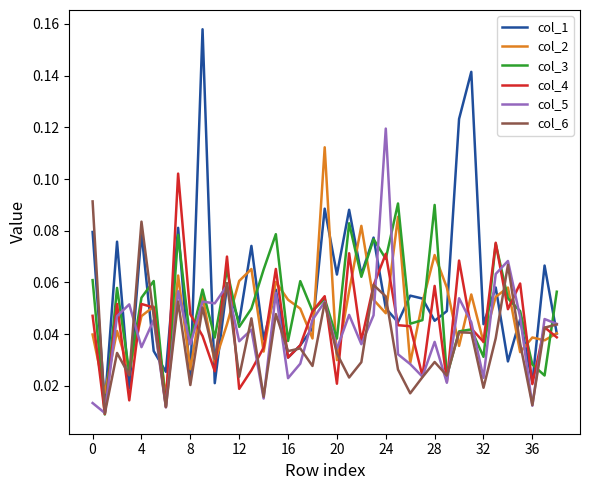

Which series has the widest spread of values?

col_1